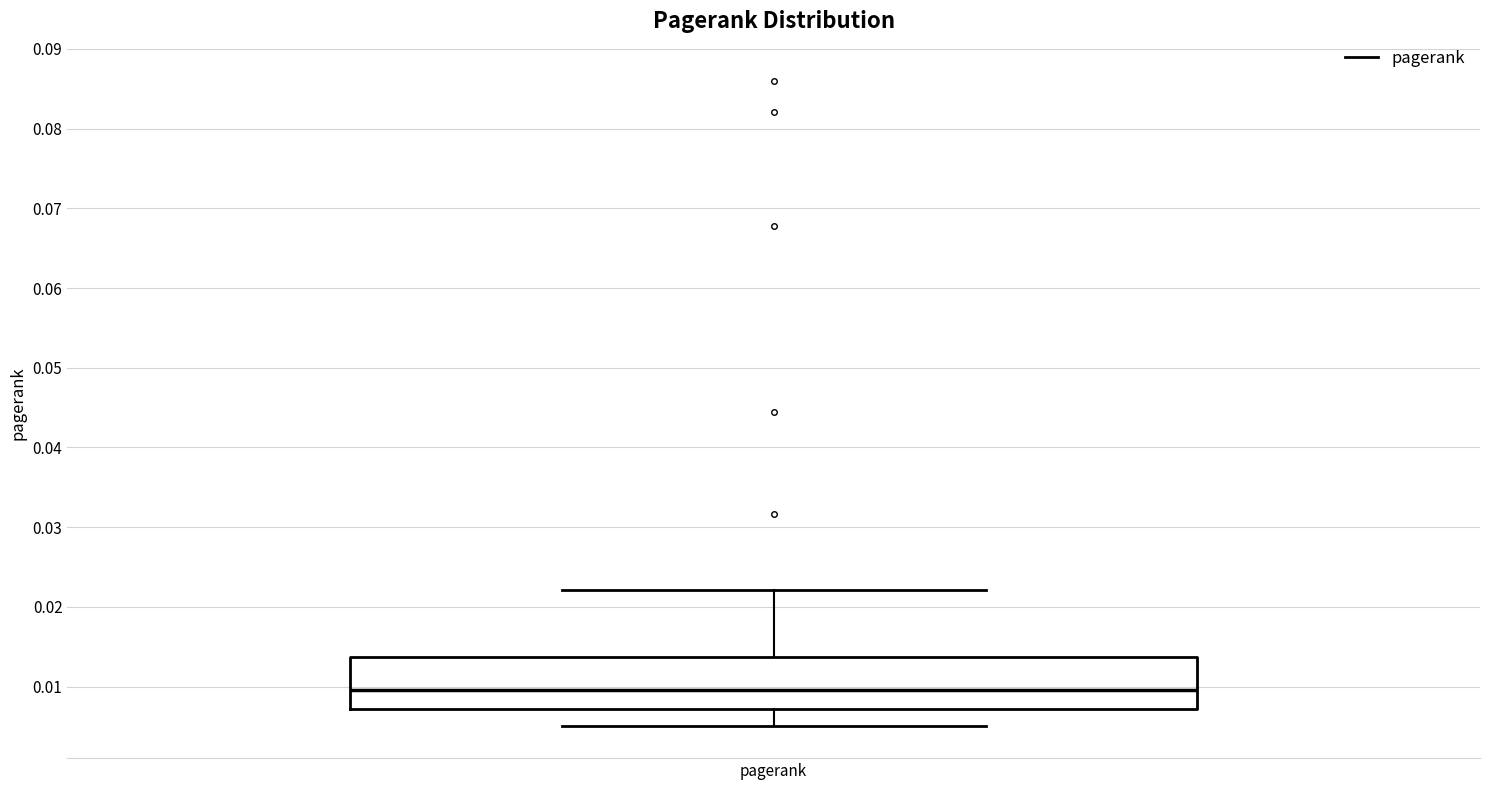

Read this box plot against the y-axis: the position of the median line, the range covered by the box, and the ends of both whiskers. The values are not printed on the chart, so give them approximately, as read against the axis.

median 0.010, box 0.007 to 0.014, whiskers 0.005 to 0.022